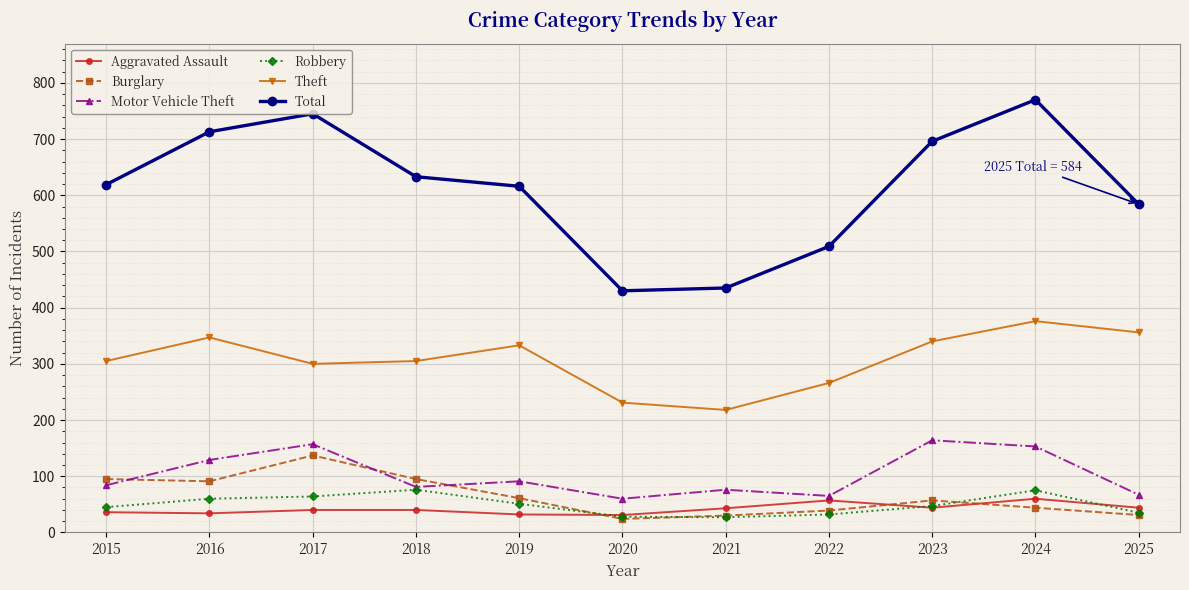

Rank the series by their maximum value, from highest to lowest.

Total, Theft, Motor Vehicle Theft, Burglary, Robbery, Aggravated Assault